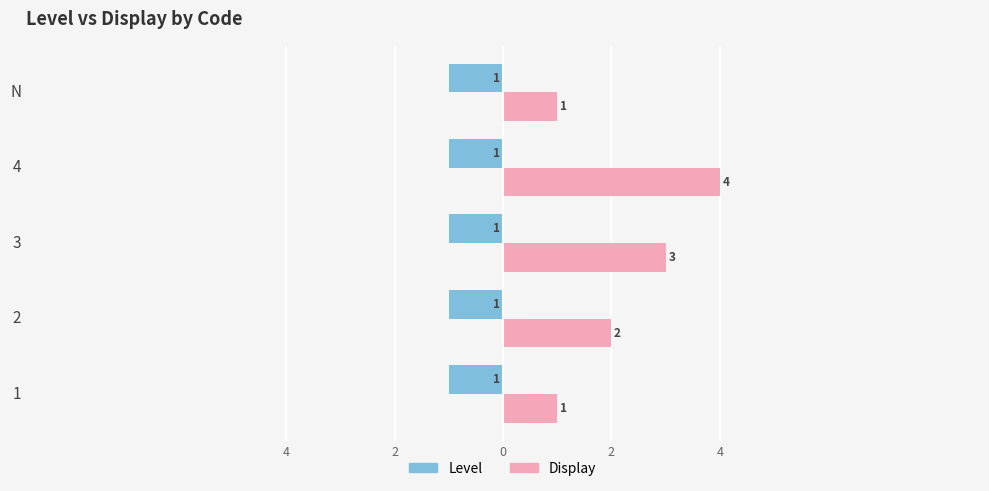

What is the sum of all Display values?

11.0